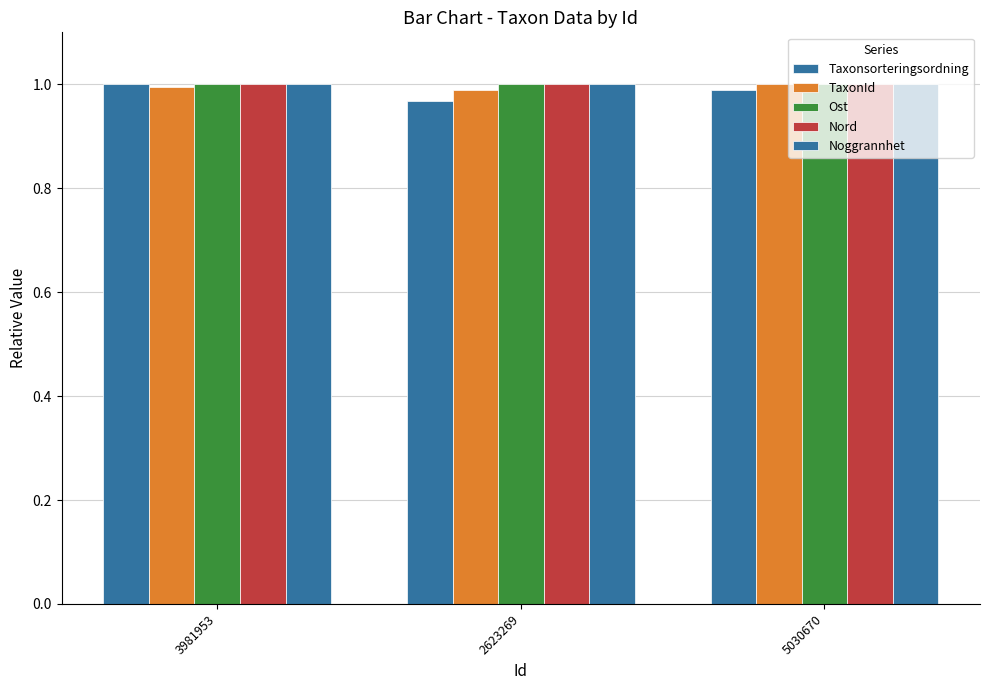

Reading left to right, transcribe all the data shown in this chart.

Taxonsorteringsordning: 3981953=1.0	2623269=1.0	5030670=1.0
TaxonId: 3981953=1.0	2623269=1.0	5030670=1.0
Ost: 3981953=1.0	2623269=1.0	5030670=1.0
Nord: 3981953=1.0	2623269=1.0	5030670=1.0
Noggrannhet: 3981953=1.0	2623269=1.0	5030670=1.0